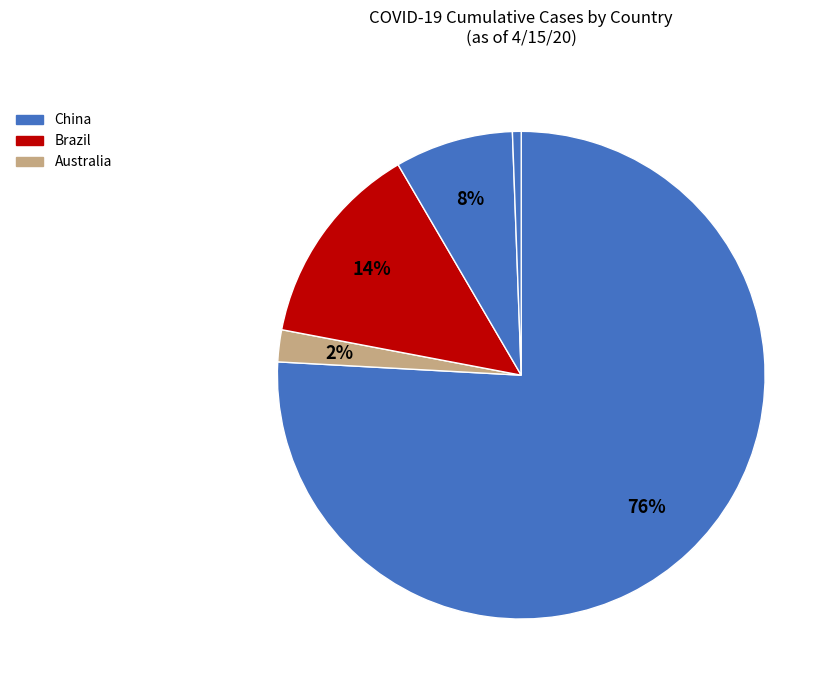

Count the number of slices in the pie.

5